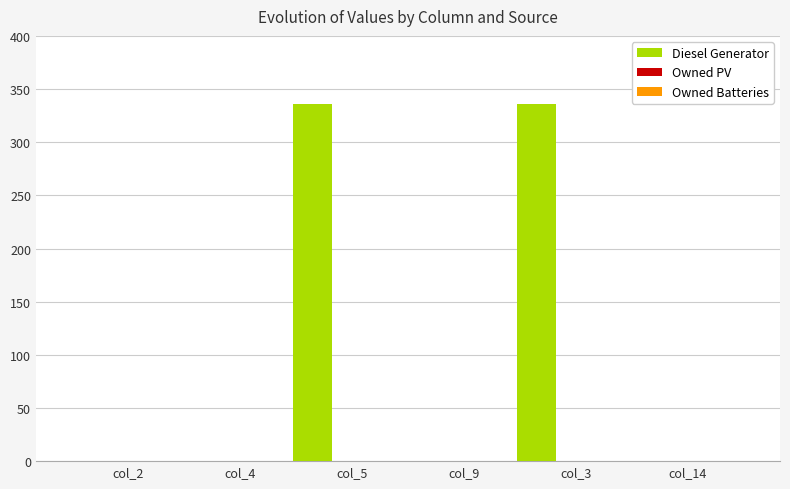

What is the maximum value shown in the chart?

336